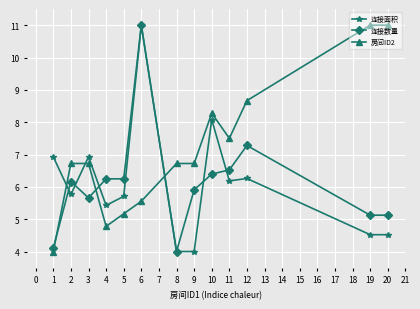

At which category does 连接面积 reach its first local valley?

2